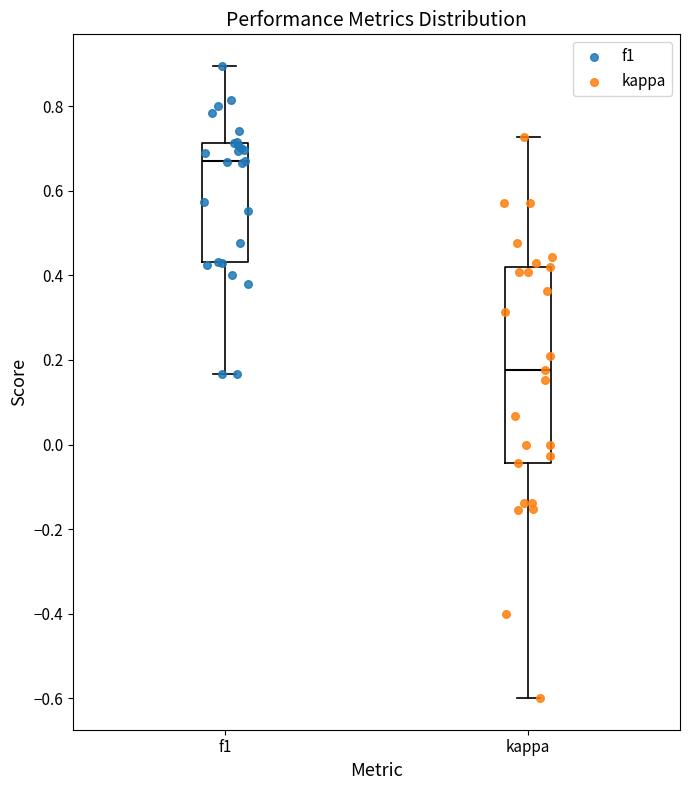

Reading left to right, read every box against the y-axis: the position of its median line, the range the box covers, and the ends of its whiskers. The values are not printed on the chart, so give them approximately, as read against the axis.

f1: median 0.68, box 0.44 to 0.72, whiskers 0.16 to 0.90
kappa: median 0.18, box -0.04 to 0.42, whiskers -0.60 to 0.72